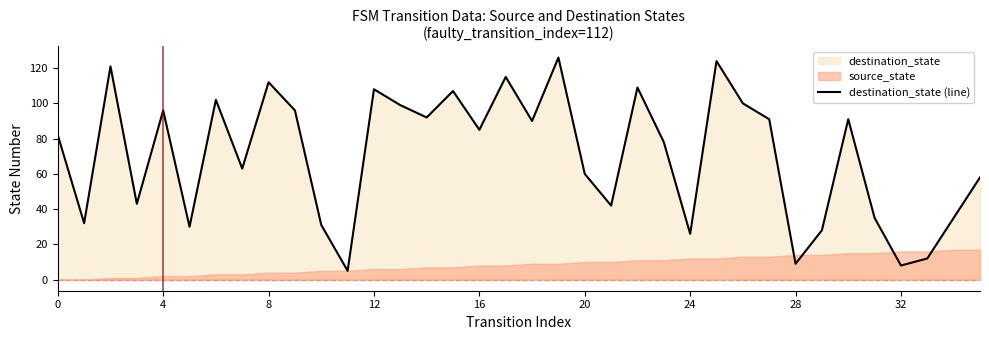

Approximately how many times larger is the value at 0 compared to 22?

0.8